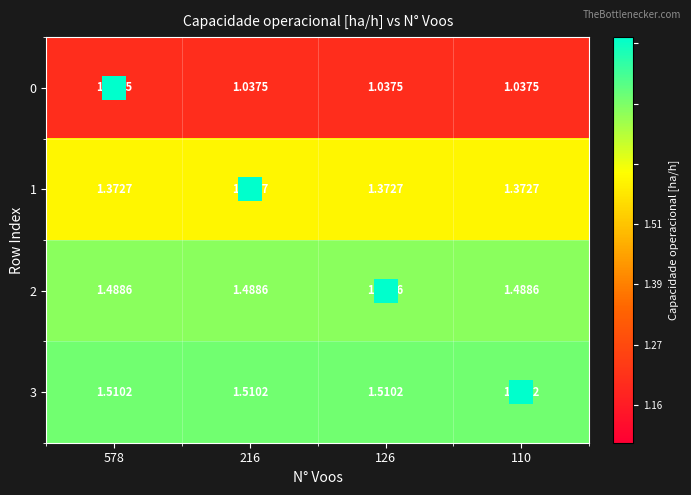

Is the value of 2 at 216 greater than the value of 3 at 110?

No